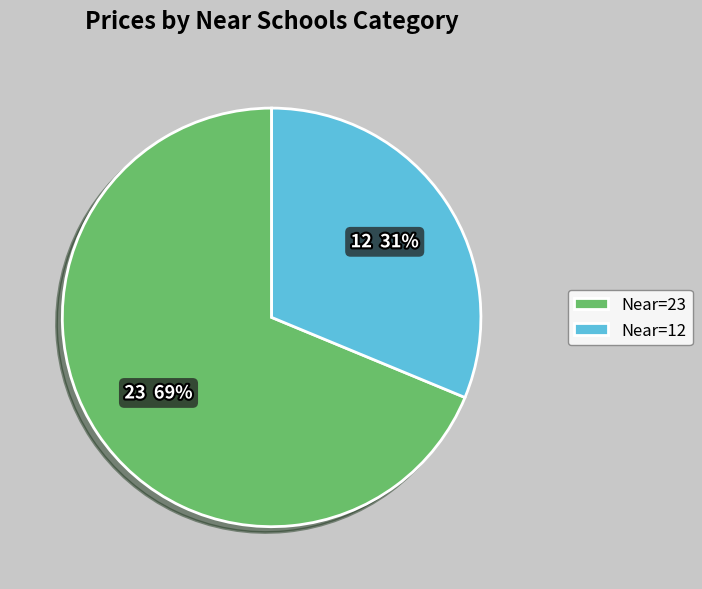

Between 12 and 23, which is larger?

23